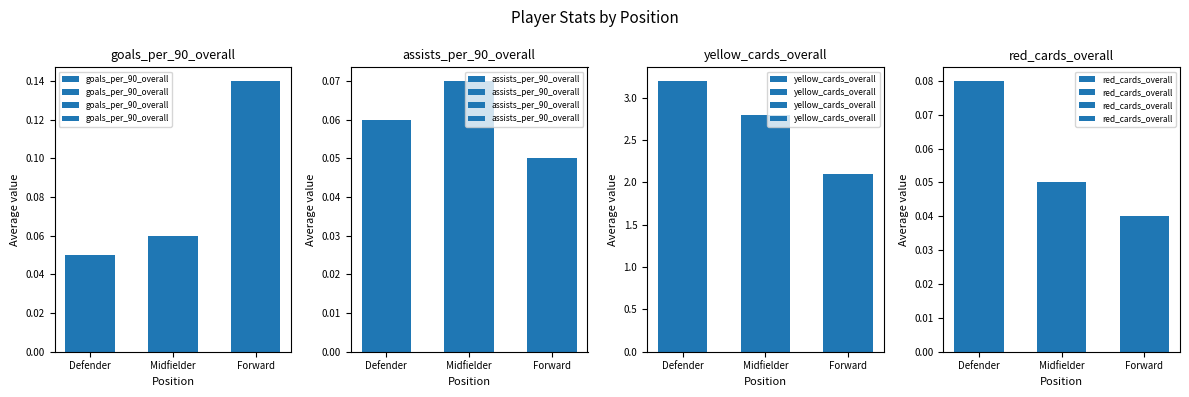

What value does the assists_per_90_overall series have at Midfielder?

0.1